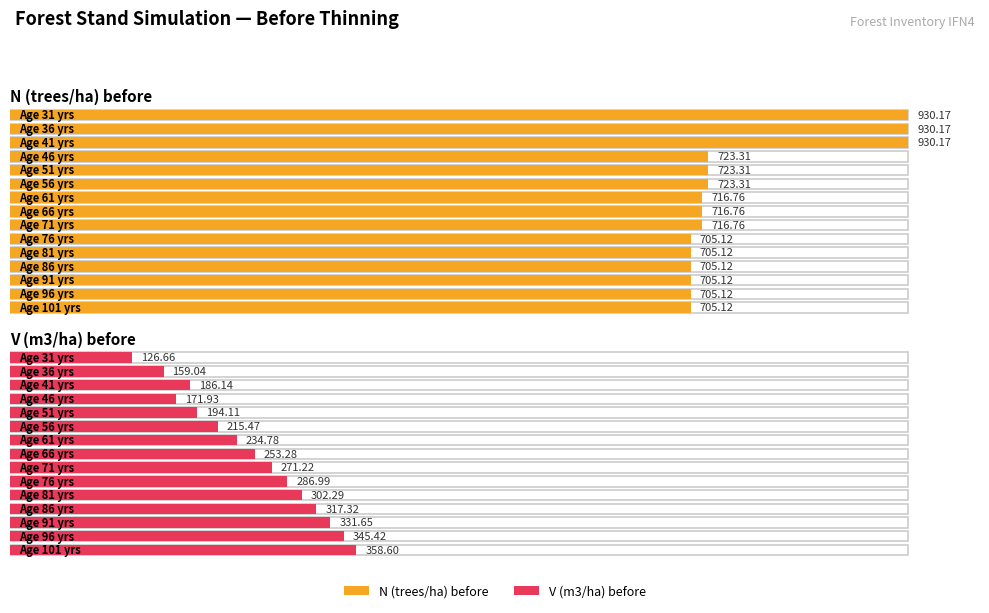

What value does the V (m3/ha) before series have at 101?

358.6